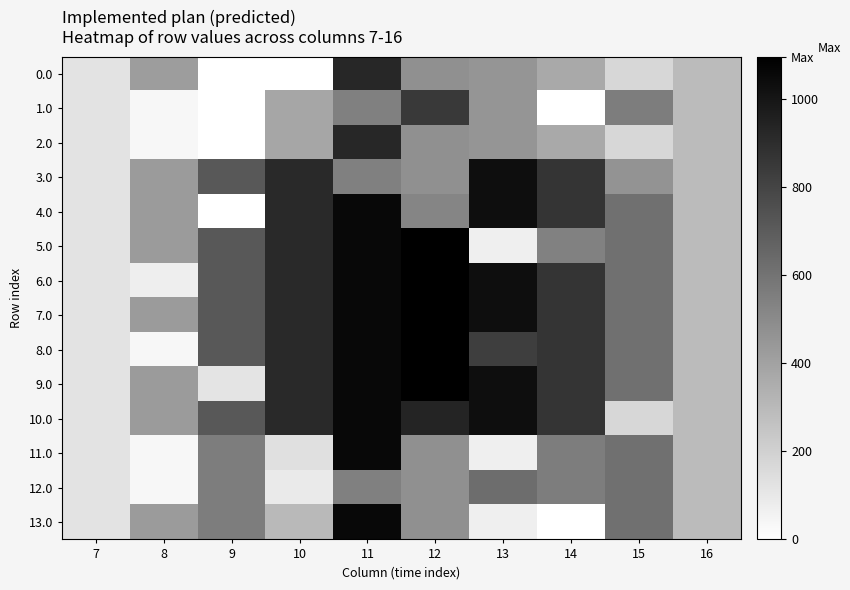

Reading right to left, transcribe all the data shown in this chart.

0.0: 16=294.5	15=172.8	14=369.7	13=455.2	12=477.2	11=929.3	10=0.0	9=0.0	8=420.0	7=120.6
1.0: 16=294.5	15=557.8	14=0.3	13=455.2	12=846.7	11=544.3	10=385.0	9=0.0	8=35.0	7=120.6
2.0: 16=294.5	15=172.8	14=369.7	13=455.2	12=477.2	11=929.3	10=385.0	9=0.0	8=35.0	7=120.6
3.0: 16=294.5	15=461.2	14=870.6	13=1032.9	12=477.2	11=544.3	10=916.2	9=716.9	8=430.3	7=120.6
4.0: 16=294.5	15=615.9	14=870.6	13=1032.9	12=523.5	11=1060.3	10=916.2	9=0.0	8=430.3	7=120.6
5.0: 16=294.5	15=615.9	14=543.2	13=70.2	12=1096.7	11=1060.3	10=916.2	9=716.9	8=430.3	7=120.6
6.0: 16=294.5	15=615.9	14=870.6	13=1032.9	12=1096.7	11=1060.3	10=916.2	9=716.9	8=74.7	7=120.6
7.0: 16=294.5	15=615.9	14=870.6	13=1032.9	12=1096.7	11=1060.3	10=916.2	9=716.9	8=430.3	7=120.6
8.0: 16=294.5	15=615.9	14=870.6	13=827.1	12=1096.7	11=1060.3	10=916.2	9=716.9	8=35.0	7=120.6
9.0: 16=294.5	15=615.9	14=870.6	13=1032.9	12=1096.7	11=1060.3	10=916.2	9=115.8	8=430.3	7=120.6
10.0: 16=294.5	15=172.8	14=870.6	13=1032.9	12=938.6	11=1060.3	10=916.2	9=716.9	8=430.3	7=120.6
11.0: 16=294.5	15=615.9	14=559.3	13=70.2	12=477.2	11=1060.3	10=136.4	9=559.0	8=35.0	7=120.6
12.0: 16=294.5	15=615.9	14=559.3	13=629.2	12=477.2	11=544.3	10=93.4	9=559.0	8=35.0	7=120.6
13.0: 16=294.5	15=615.9	14=0.3	13=70.2	12=477.2	11=1060.3	10=300.1	9=559.0	8=430.3	7=120.6